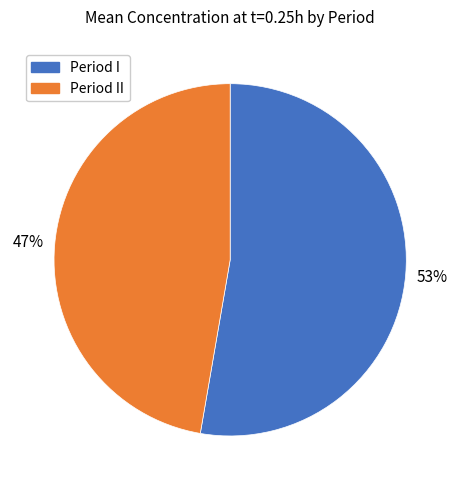

Is there any slice that represents more than half of the pie?

Yes